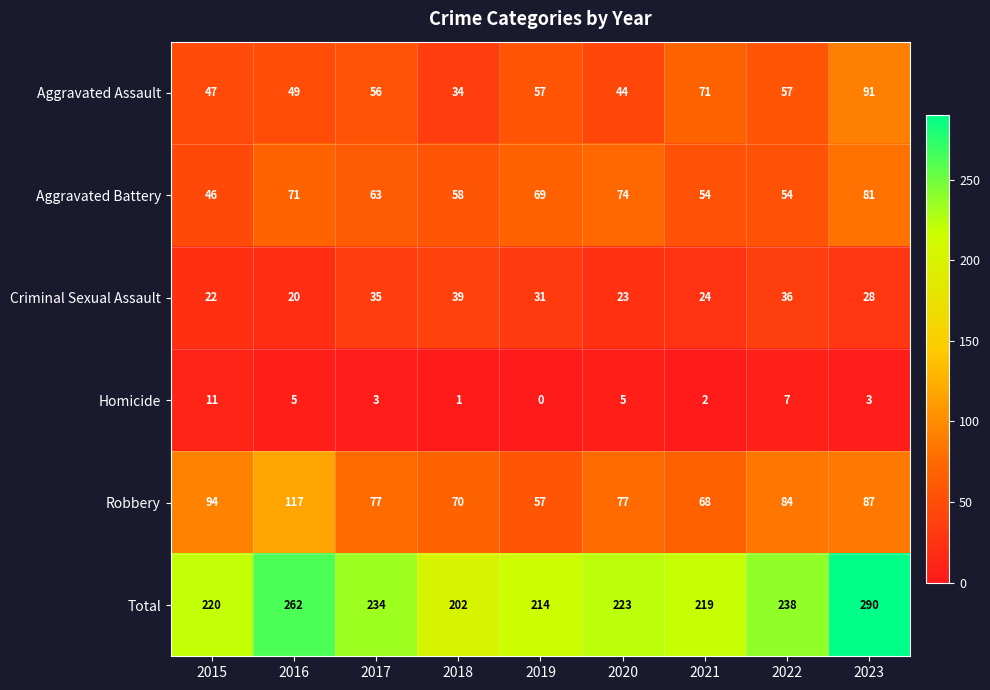

At how many categories does at least one series exceed 216?

7